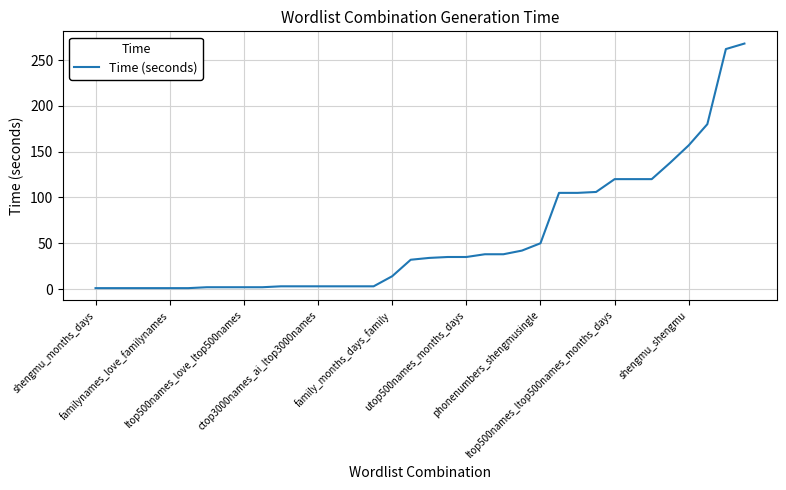

What is the maximum value shown in the chart?

268